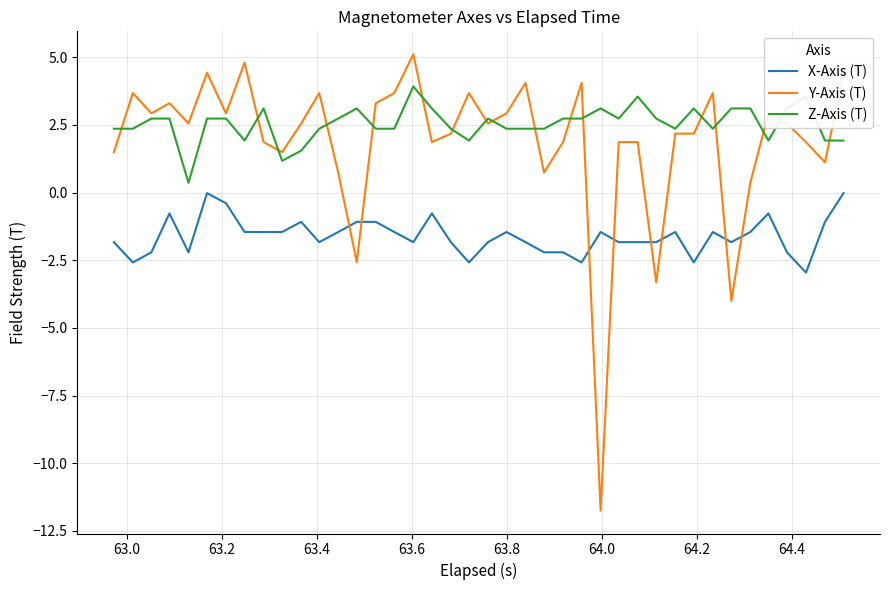

List the series in order of their peak value, lowest first.

X-Axis (T), Z-Axis (T), Y-Axis (T)